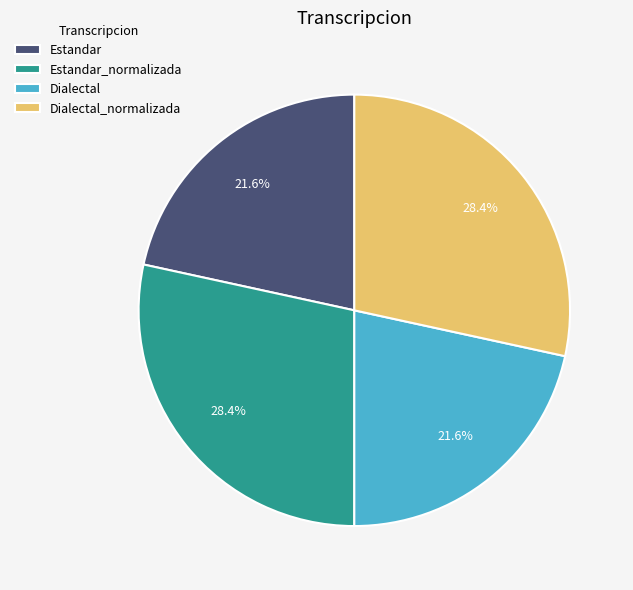

Between Estandar_normalizada and Estandar, which is larger?

Estandar_normalizada